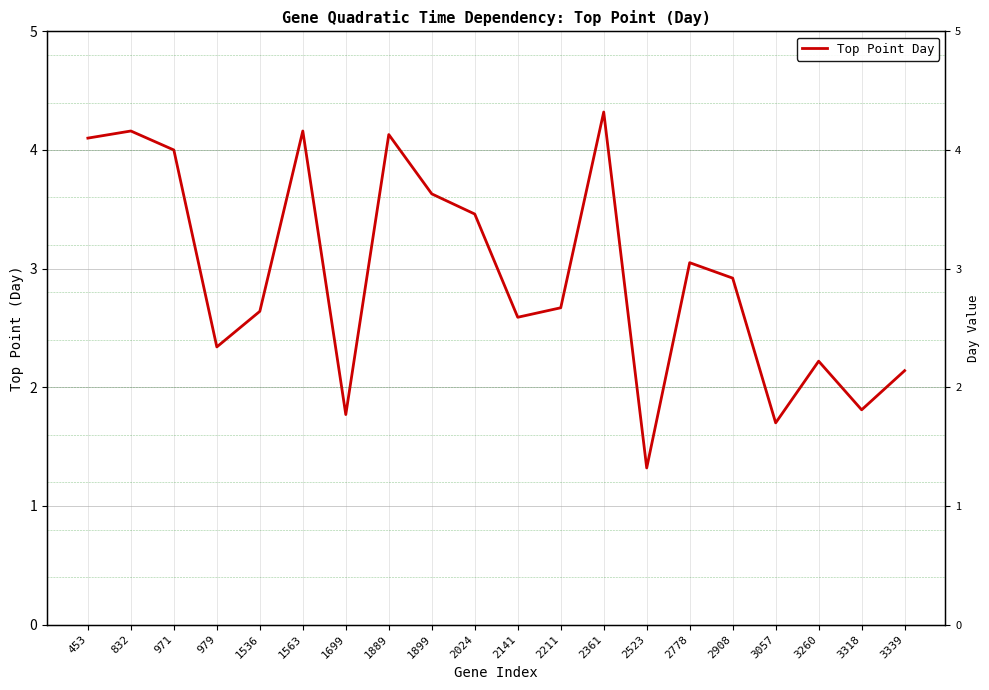

True or false: the data shows 3.0 at 2778.

True